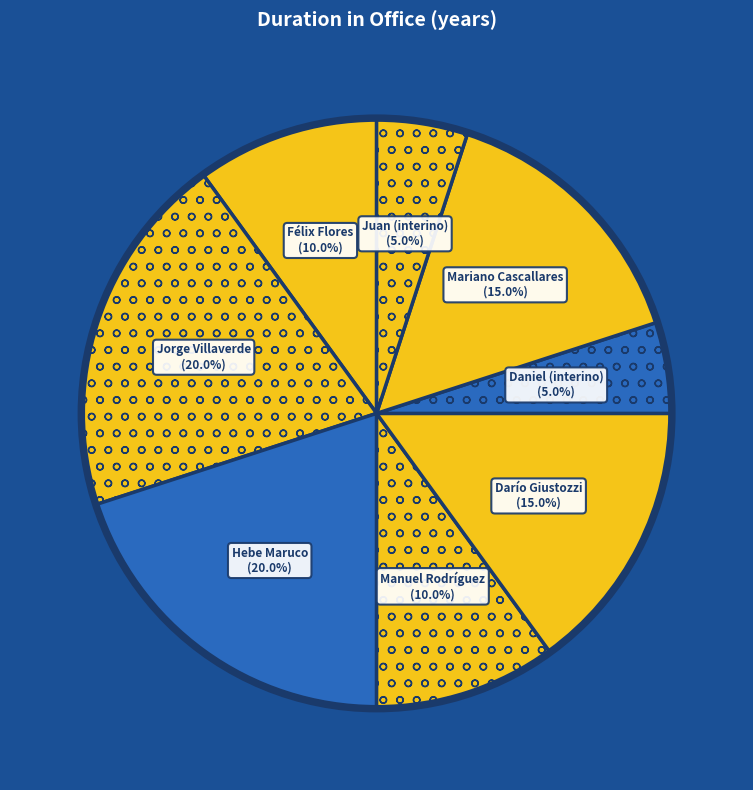

How many segments does this pie chart have?

8